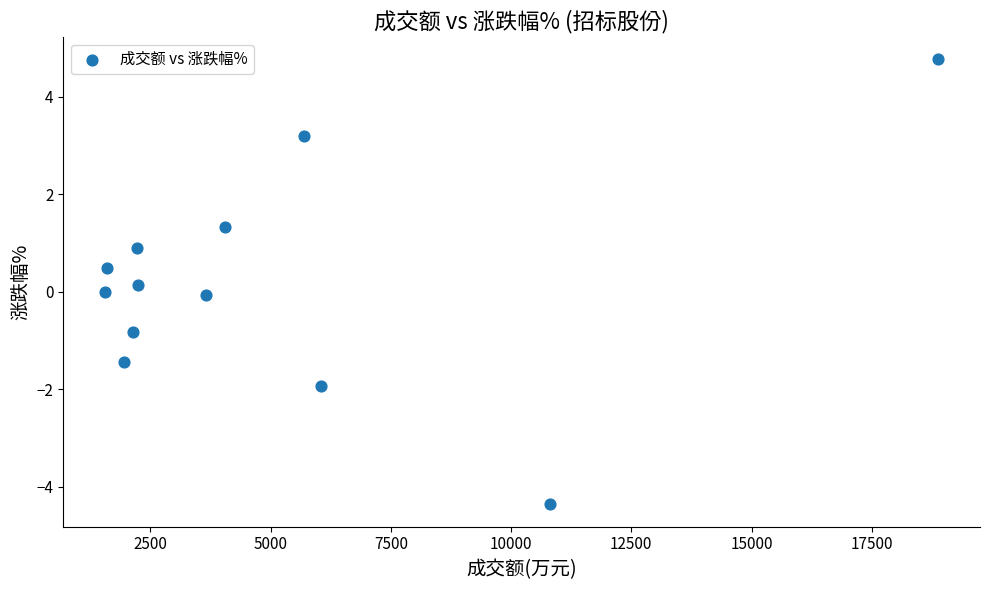

What is the average X value?

5072.6